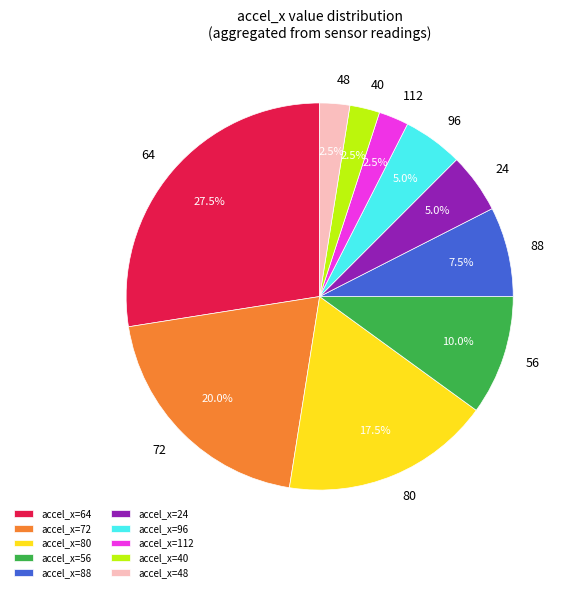

Is the sum of accel_x=24 and accel_x=80 greater than half?

No